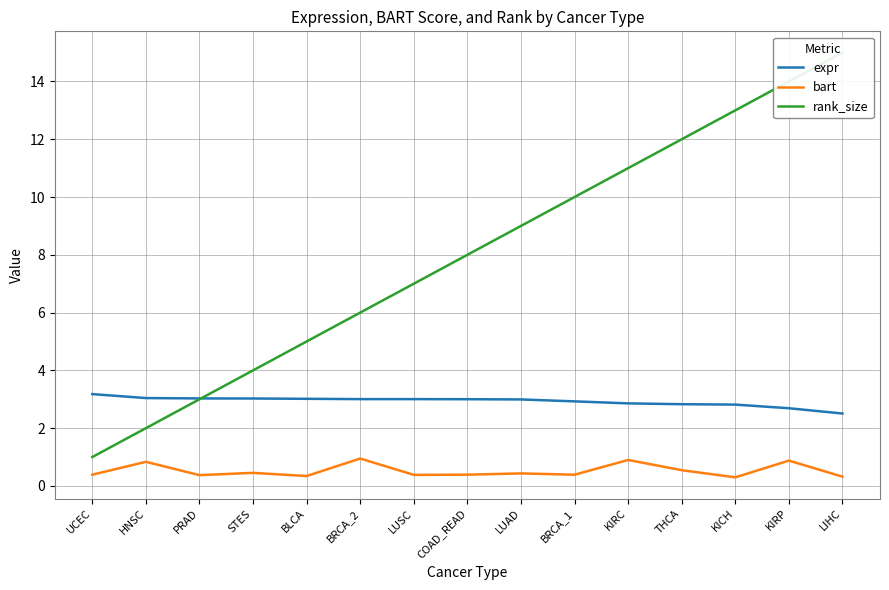

Does the chart have visible grid lines?

Yes